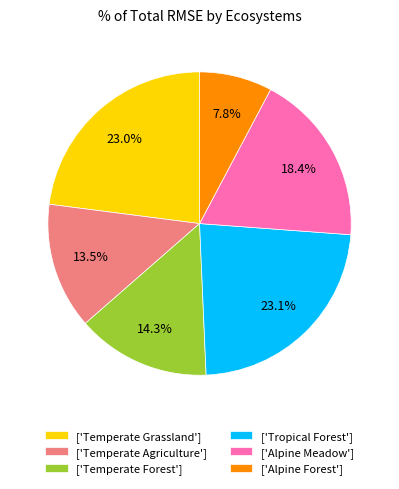

What is the smallest slice in the pie chart?

['Alpine Forest']